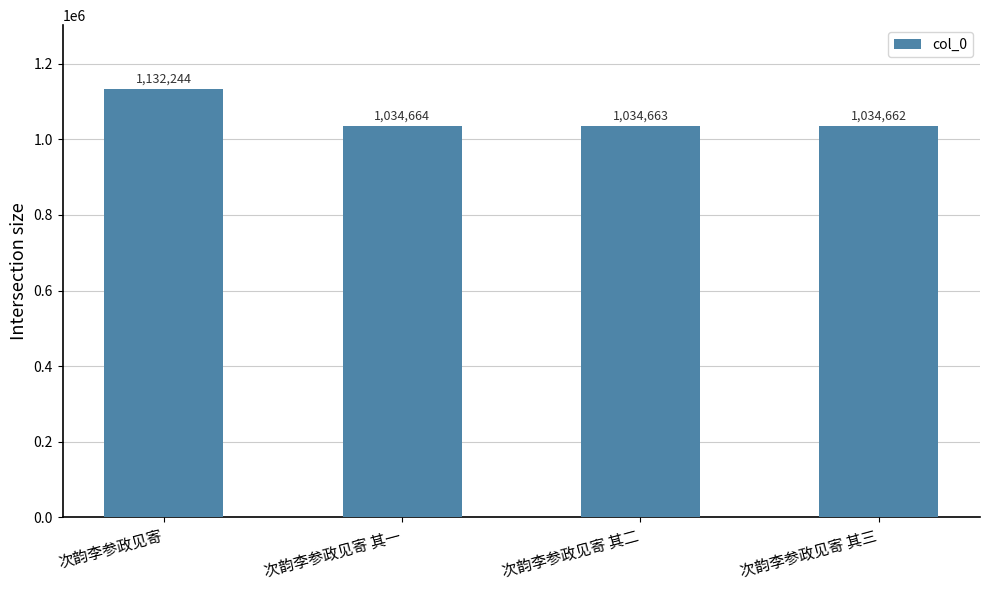

Does the chart contain any negative values?

No